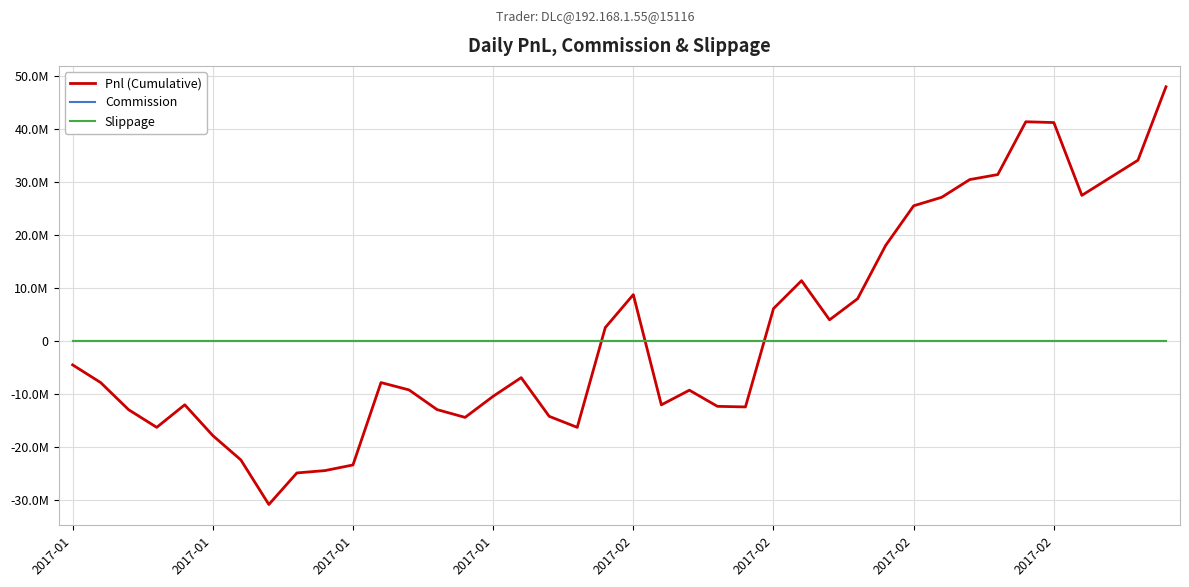

Does the chart have visible grid lines?

Yes